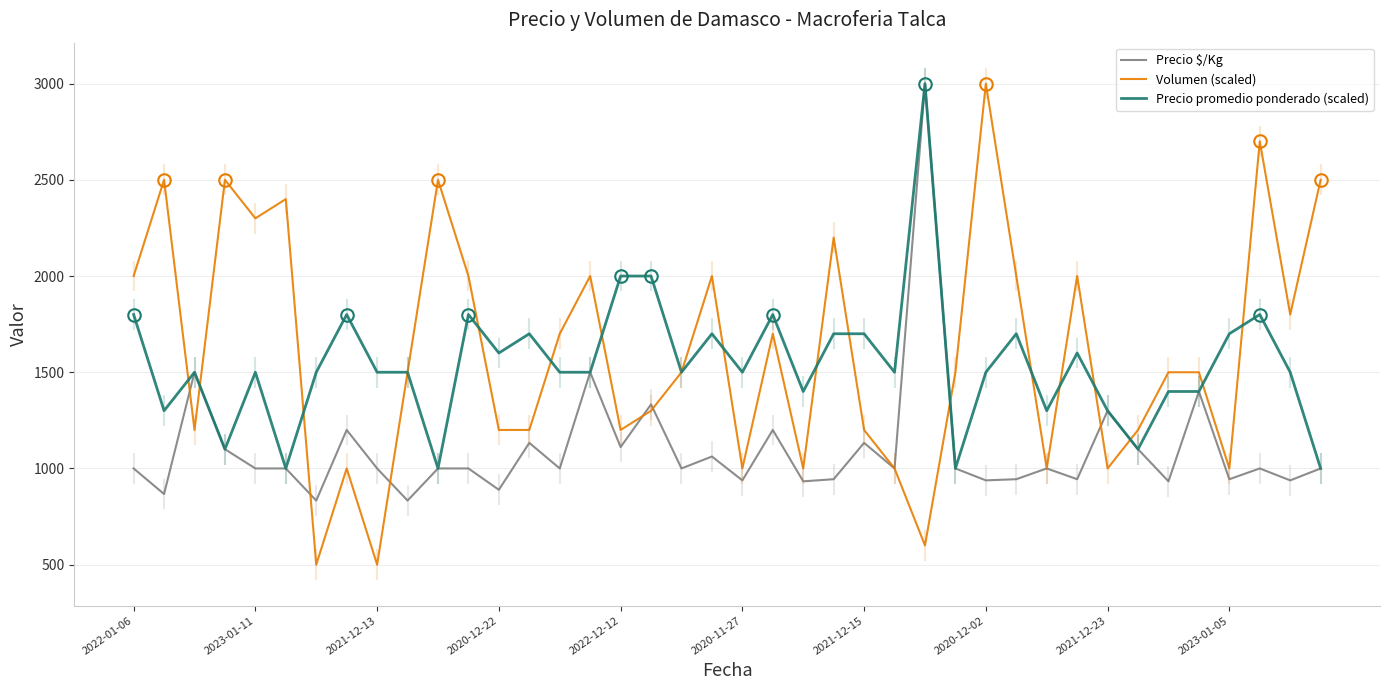

How many intersections are there between Volumen (scaled) and Precio $/Kg?

9